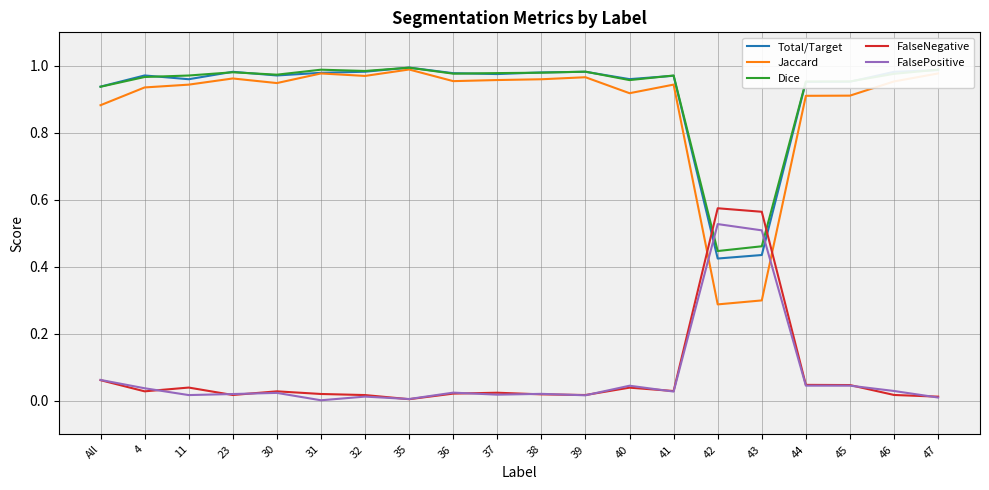

Is the value of FalseNegative at 40 greater than the value of Jaccard at 40?

No